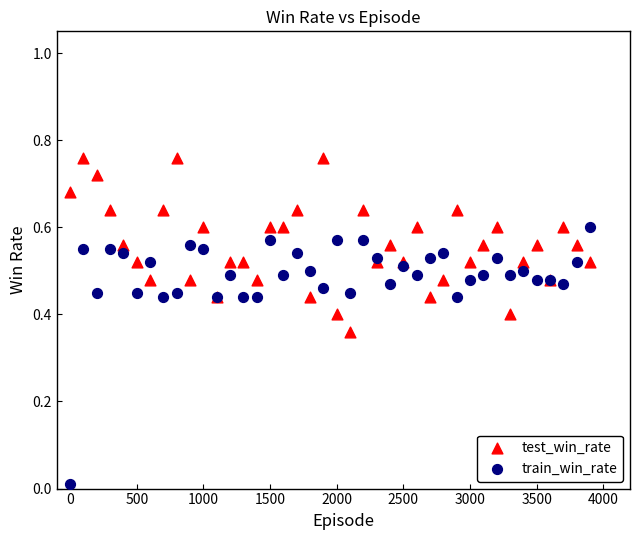

What are all the series names shown in the legend?

test_win_rate, train_win_rate